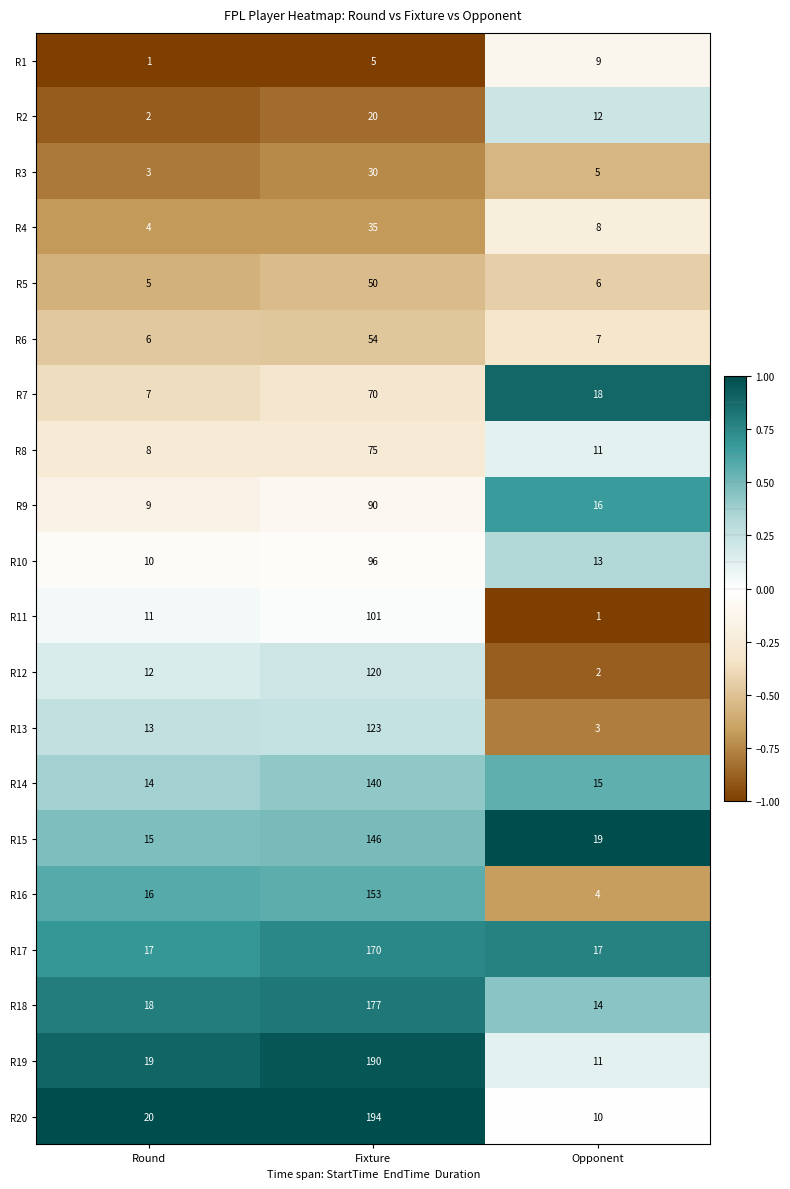

At which label does R7 reach its minimum?

Round